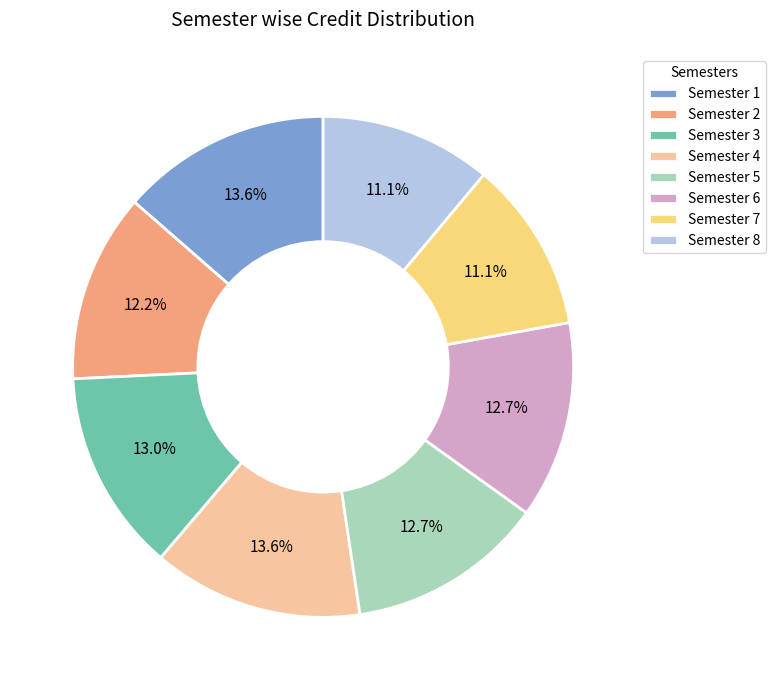

True or false: Semester 2 accounts for 12% of the total.

True